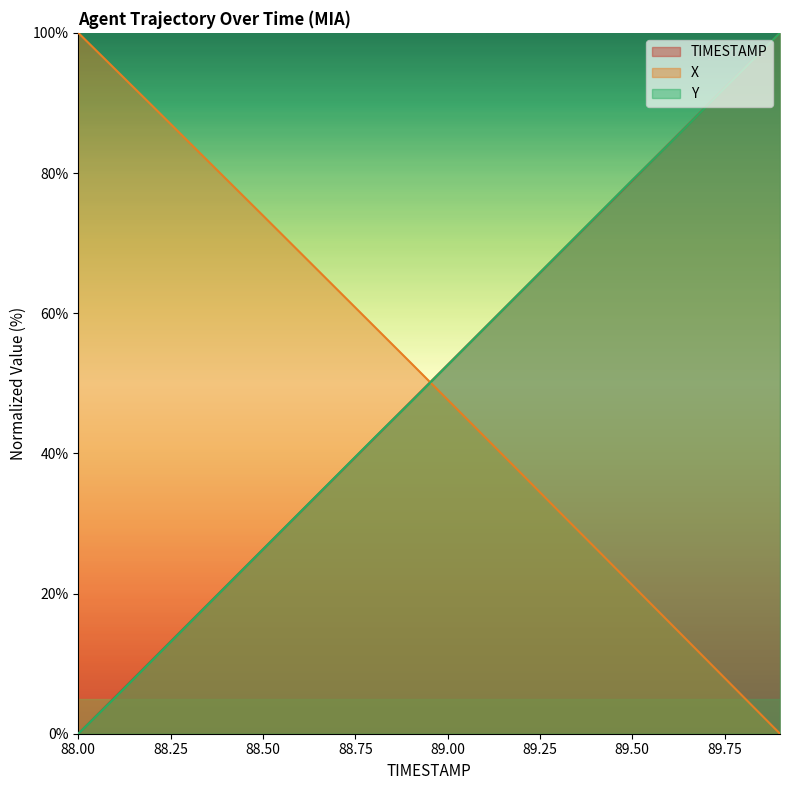

What position from the right is 89.8?

2